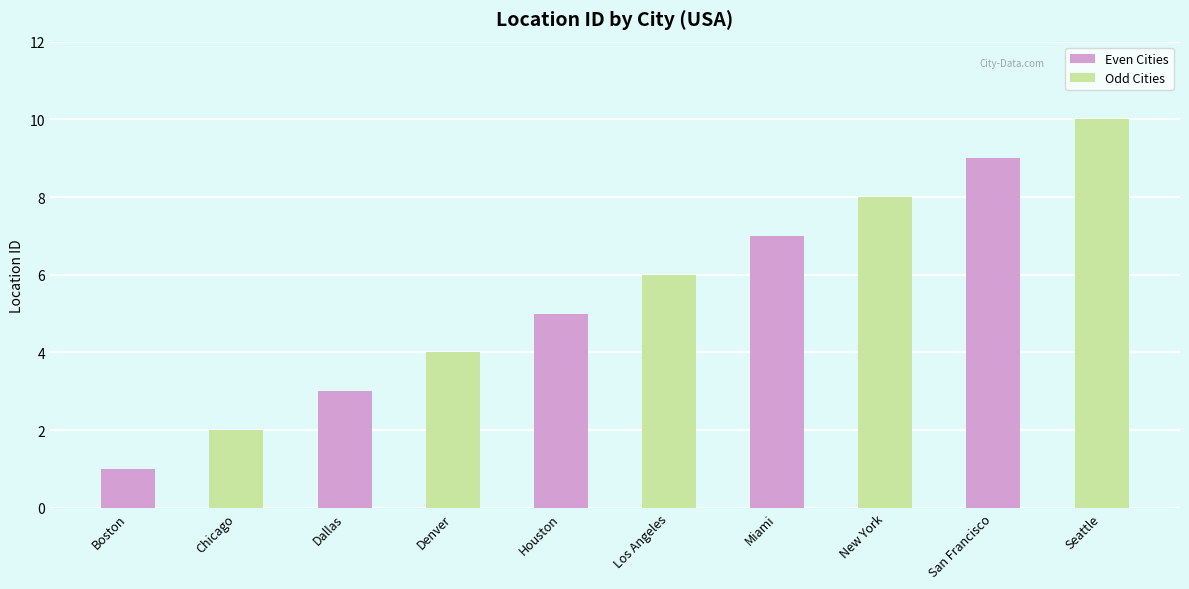

What position from the left is New York?

8